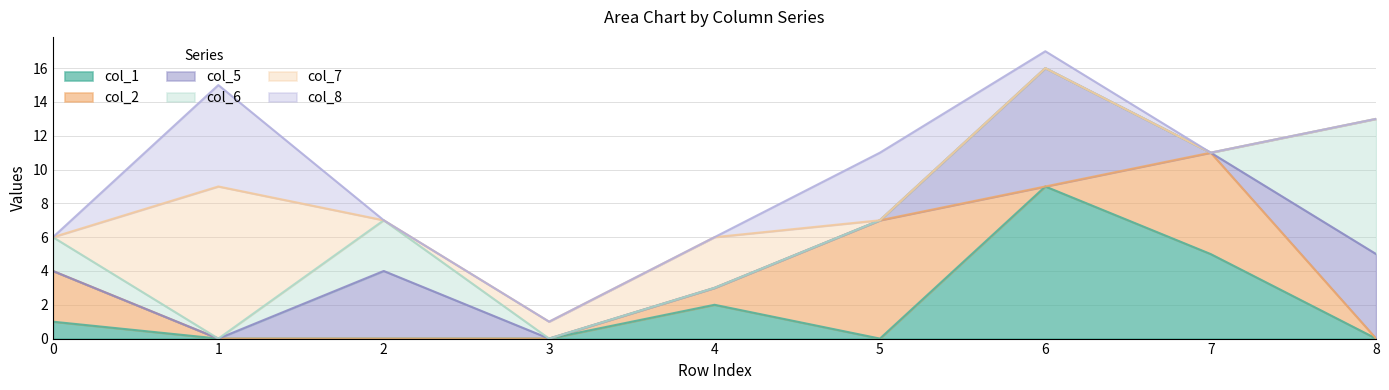

Reading left to right, what are all the values shown in this chart?

col_1: 1	0	0	0	2	0	9	5	0
col_2: 3	0	0	0	1	7	0	6	0
col_5: 0	0	4	0	0	0	7	0	5
col_6: 2	0	3	0	0	0	0	0	8
col_7: 0	9	0	1	3	0	0	0	0
col_8: 0	6	0	0	0	4	1	0	0